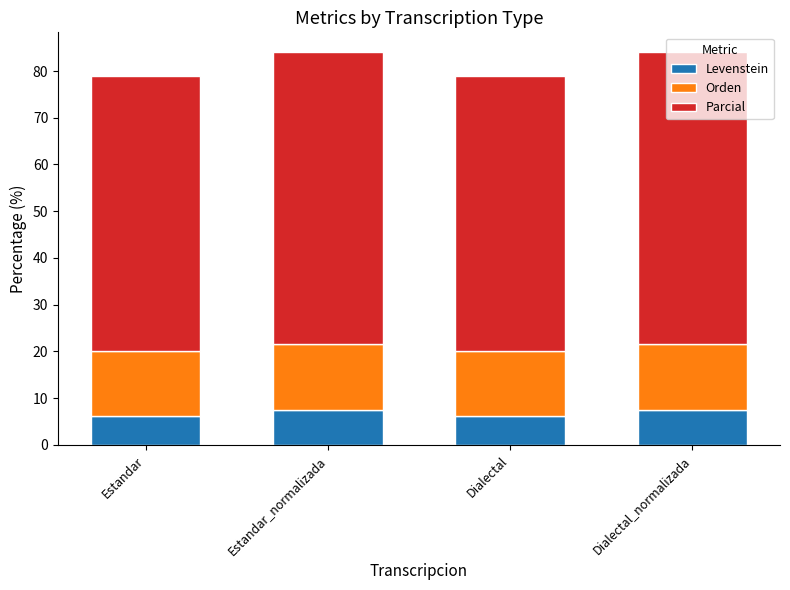

What is the minimum value for Levenstein?

6.2